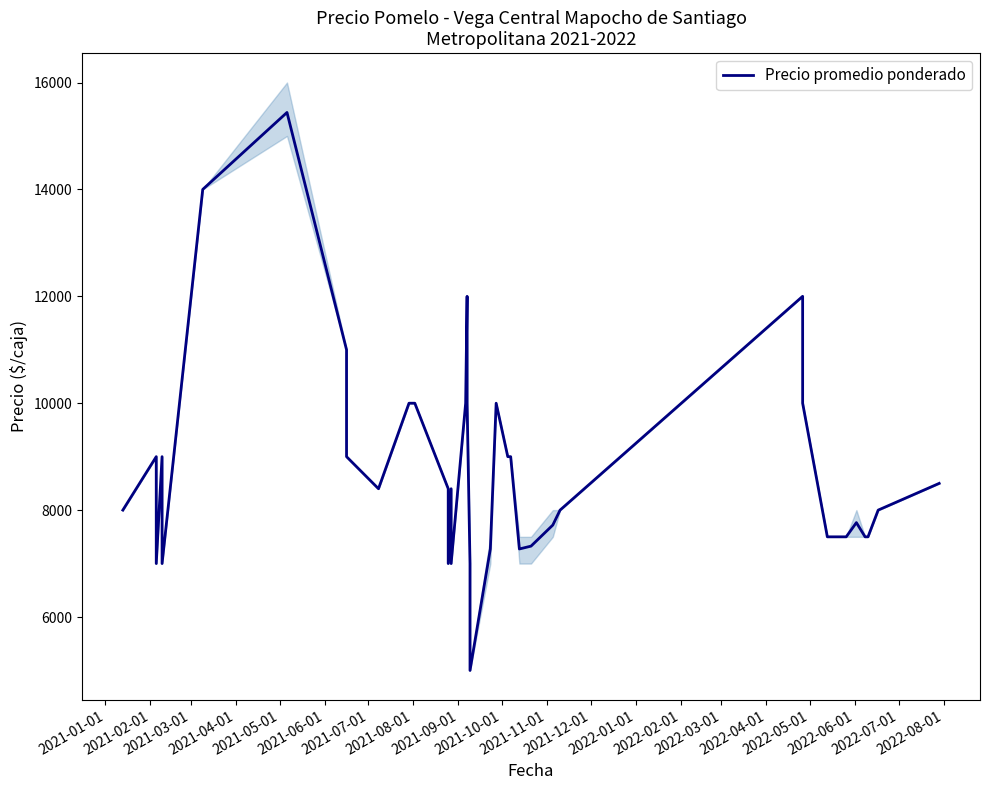

Is this an area chart (filled region under the line)?

No